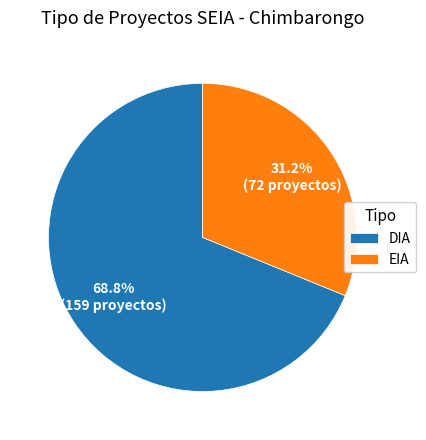

Rank the categories by value from lowest to highest.

EIA, DIA